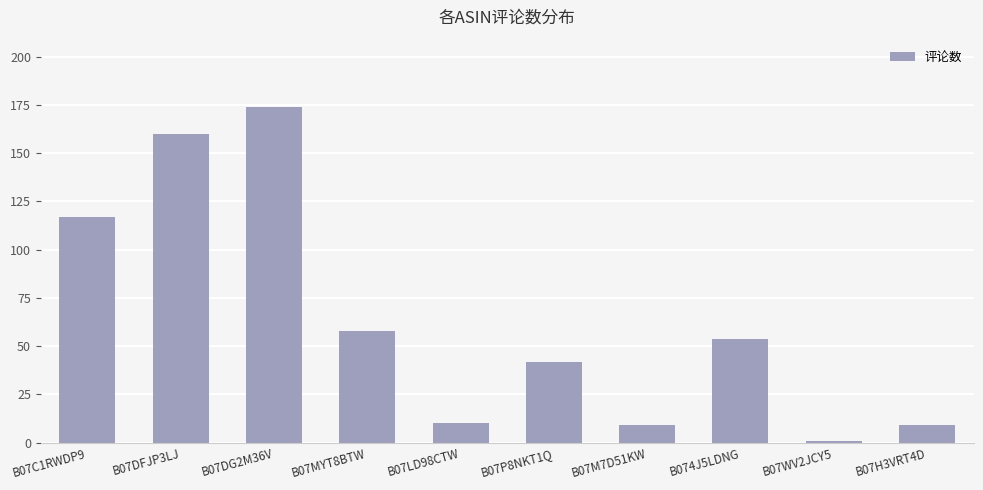

Reading right to left, extract all data points from this chart.

B07H3VRT4D=9	B07WV2JCY5=1	B074J5LDNG=54	B07M7D51KW=9	B07P8NKT1Q=42	B07LD98CTW=10	B07MYT8BTW=58	B07DG2M36V=174	B07DFJP3LJ=160	B07C1RWDP9=117